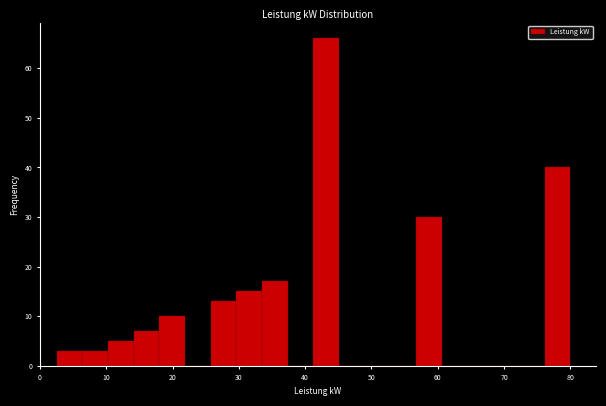

Around what value on the x-axis is the tallest bar? Give the approximate position of its centre, as read against the axis.

43